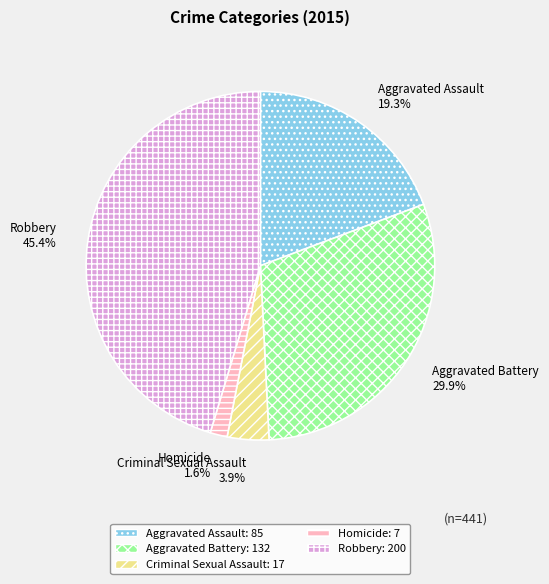

Count the number of slices in the pie.

5